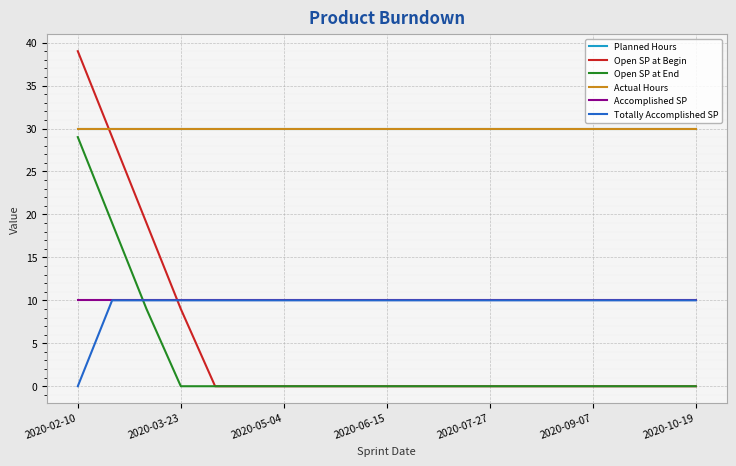

At which category is the sum across all series the highest?

2020-02-10